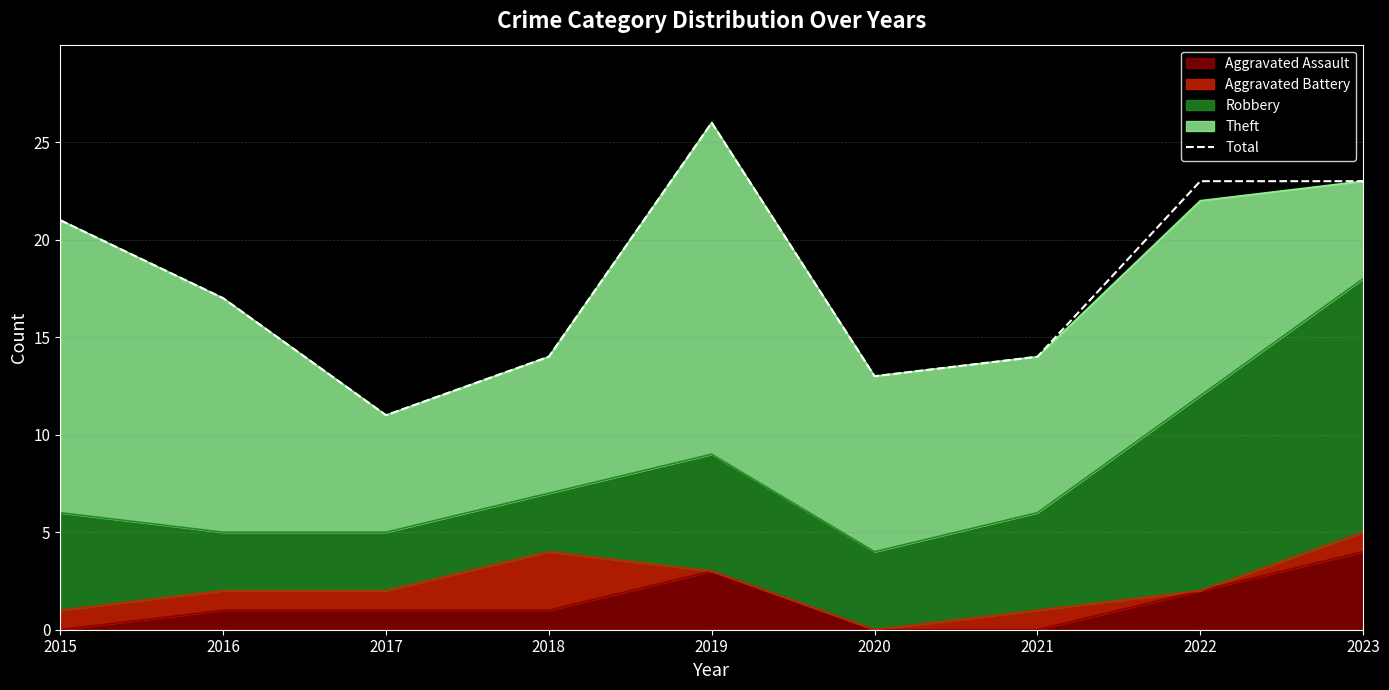

What is the sum of all values?

162